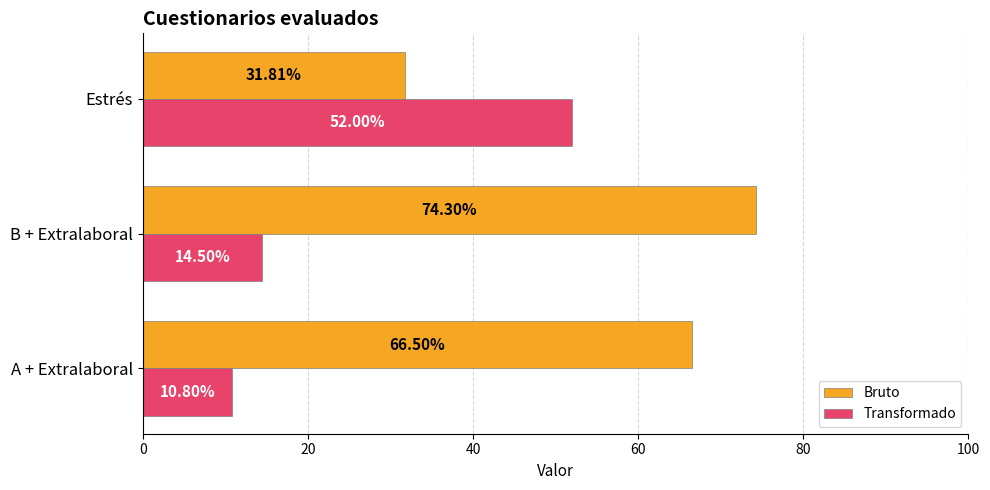

What is the highest value of the Bruto series?

74.3